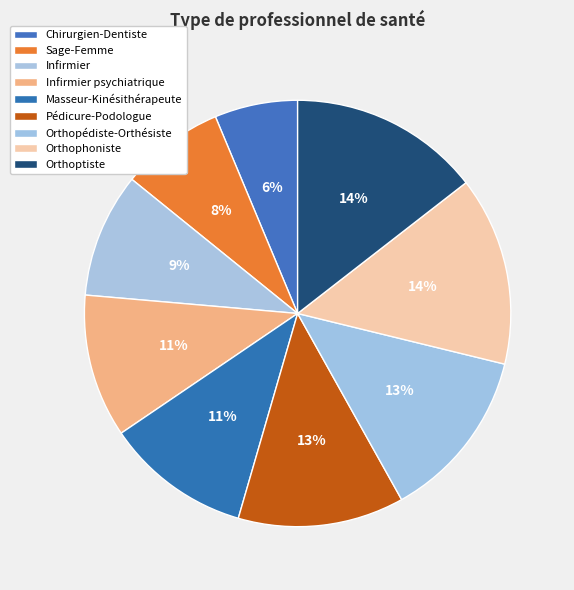

To the nearest percent, what portion does Masseur-Kinésithérapeute represent?

11%